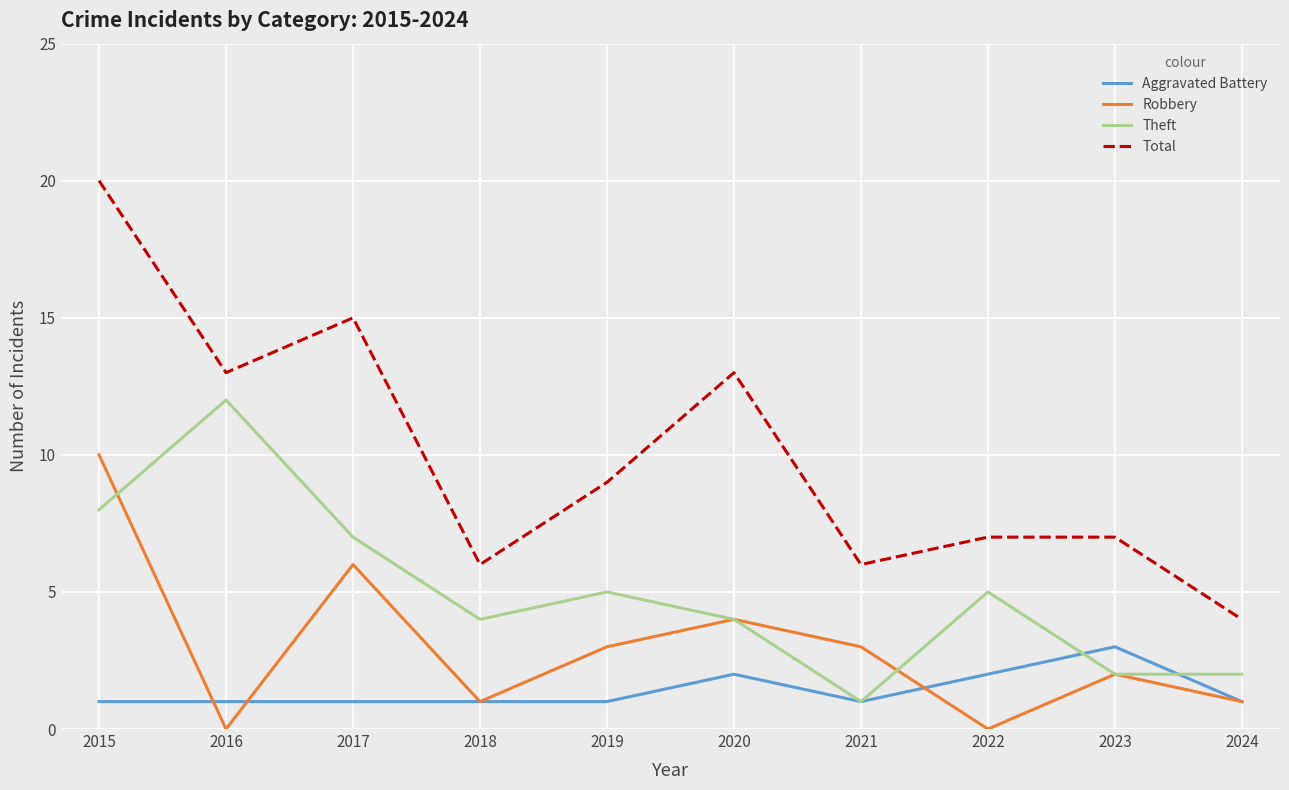

What value does the Aggravated Battery series have at 2020?

2